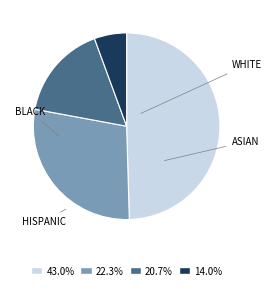

Is there a majority slice in this chart?

No